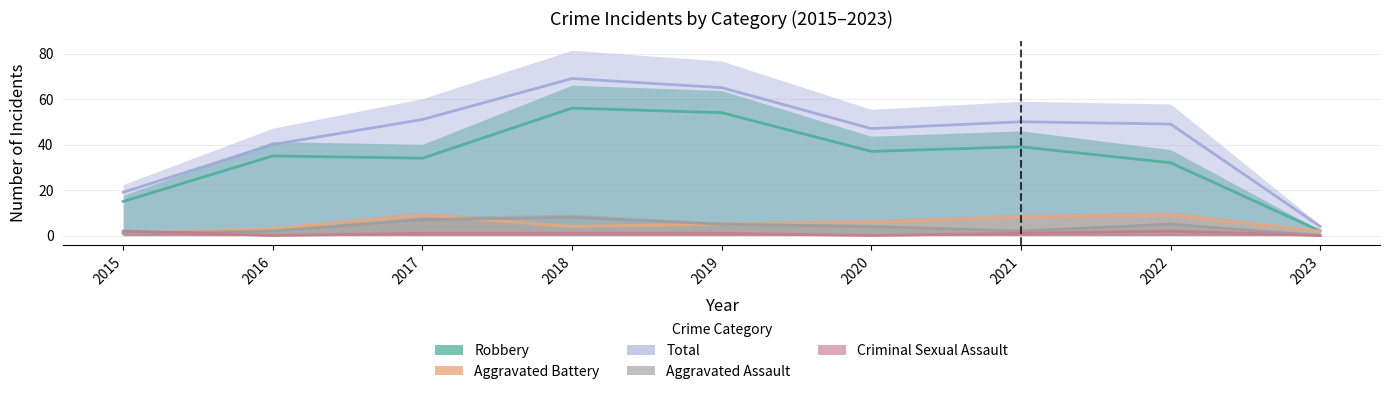

The Criminal Sexual Assault series shows 1 at 2023. True or false?

False